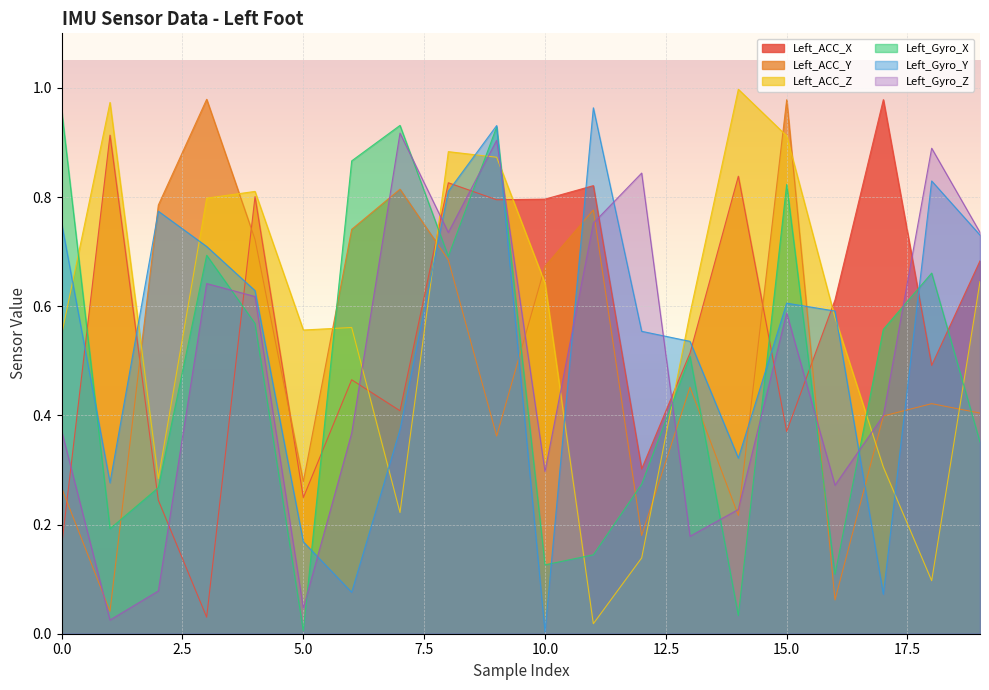

Is it true that Left_ACC_Z equals 0.5 at 0?

True